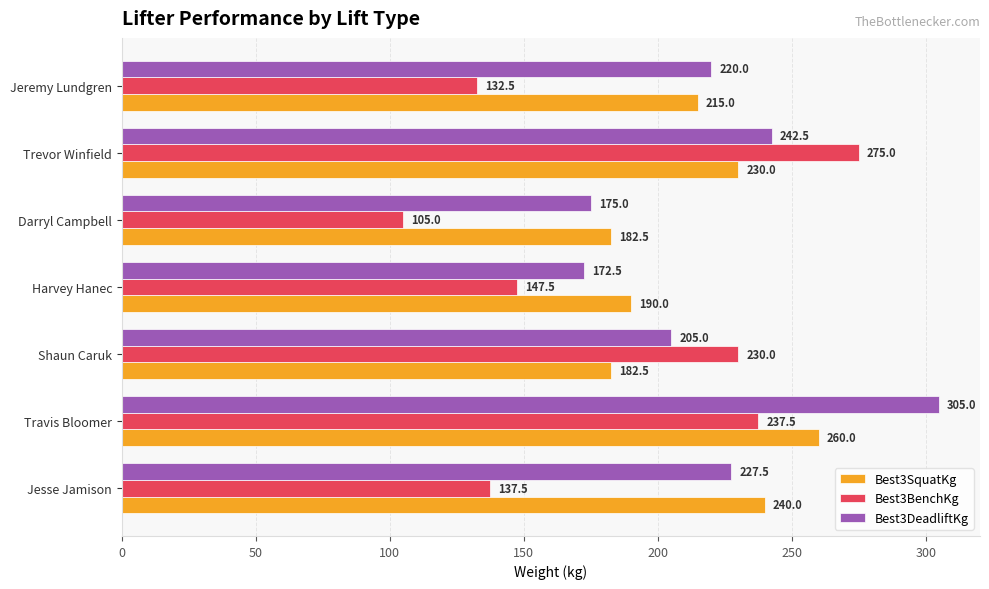

Rank the series by their maximum value, from highest to lowest.

Best3DeadliftKg, Best3BenchKg, Best3SquatKg